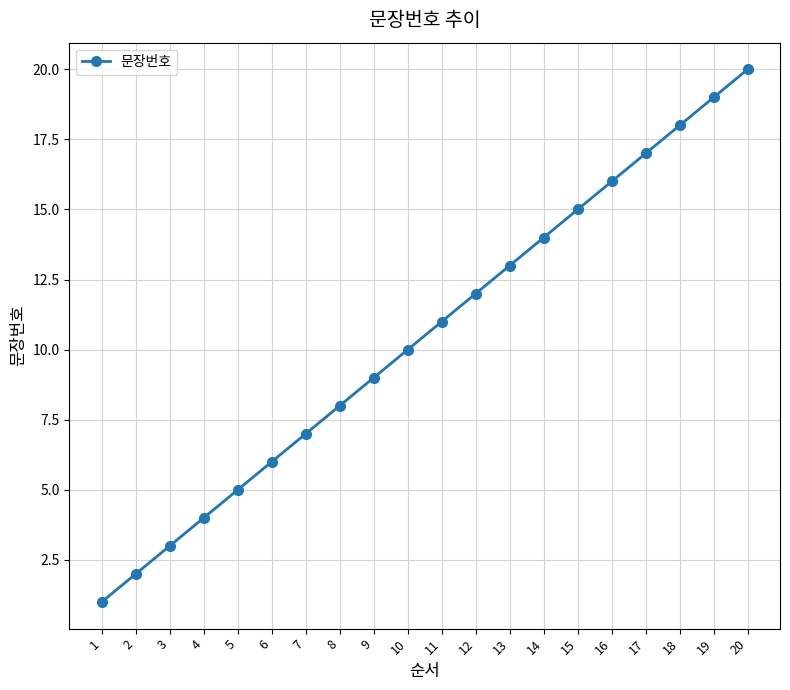

What is the difference between the second highest and second lowest values?

17